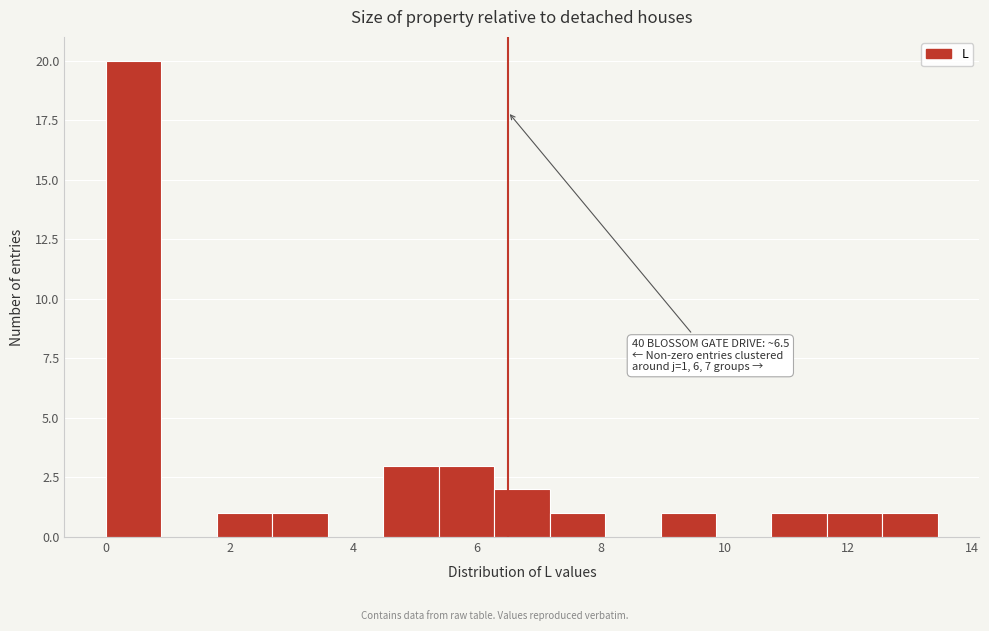

Which range on the x-axis has the tallest bar?

0.0 to 0.8